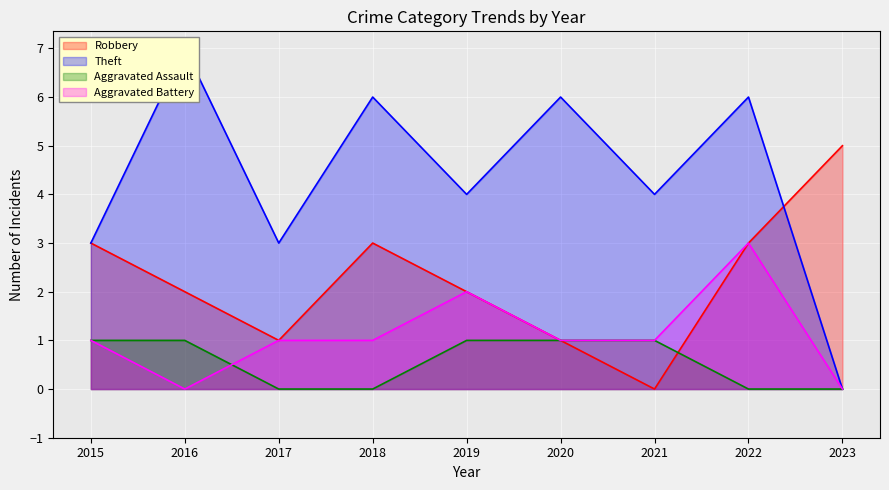

Where is Aggravated Battery nearest to the value 1?

2015